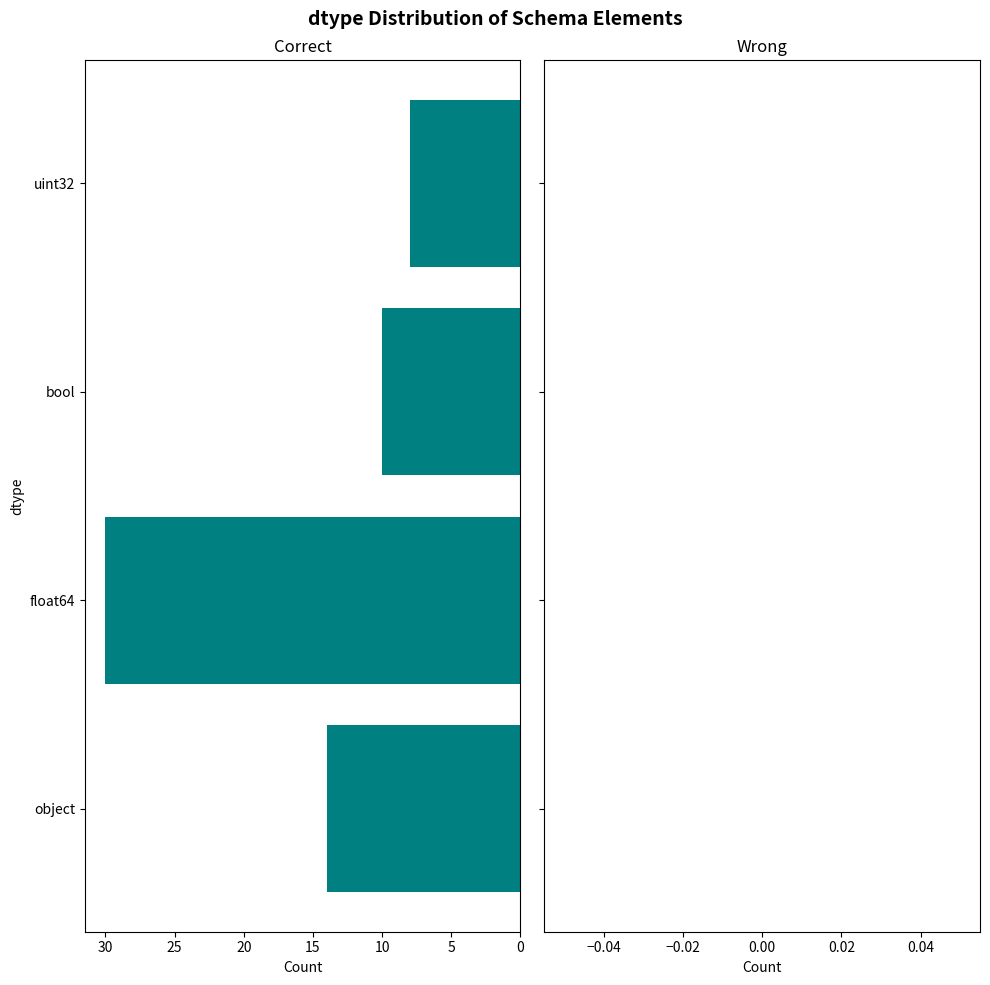

What is the change in value from float64 to bool?

-20